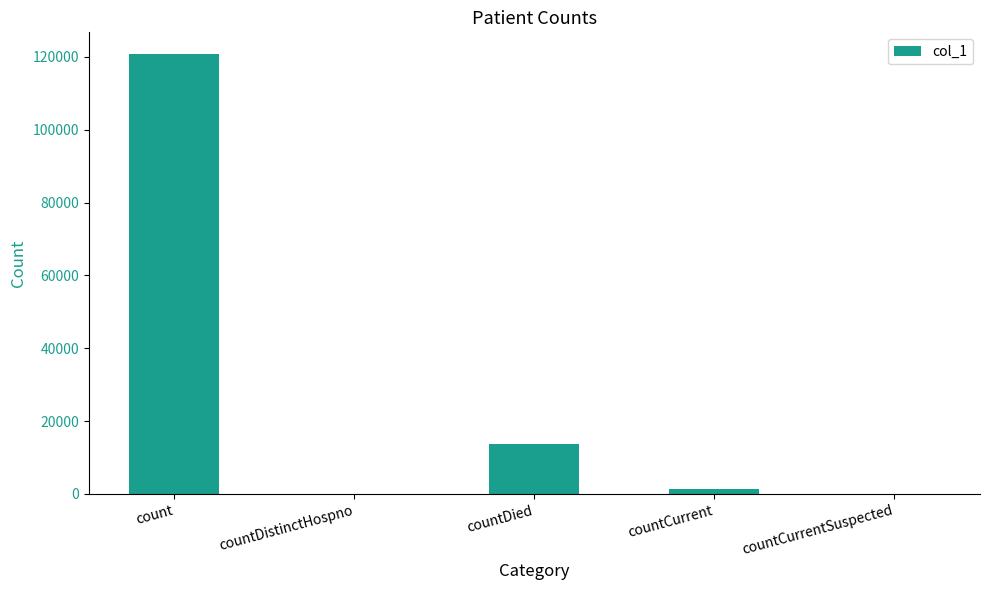

Read the value at countCurrent, to the nearest 50.

1400